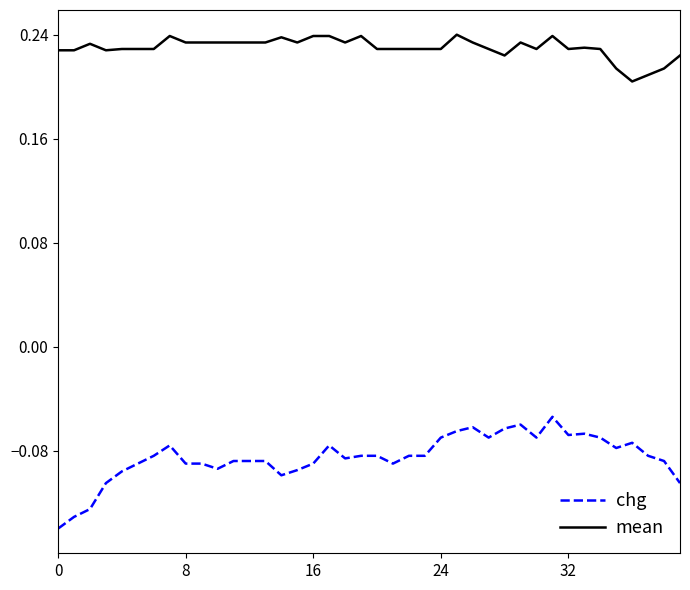

True or false: chg and mean intersect in this chart.

False